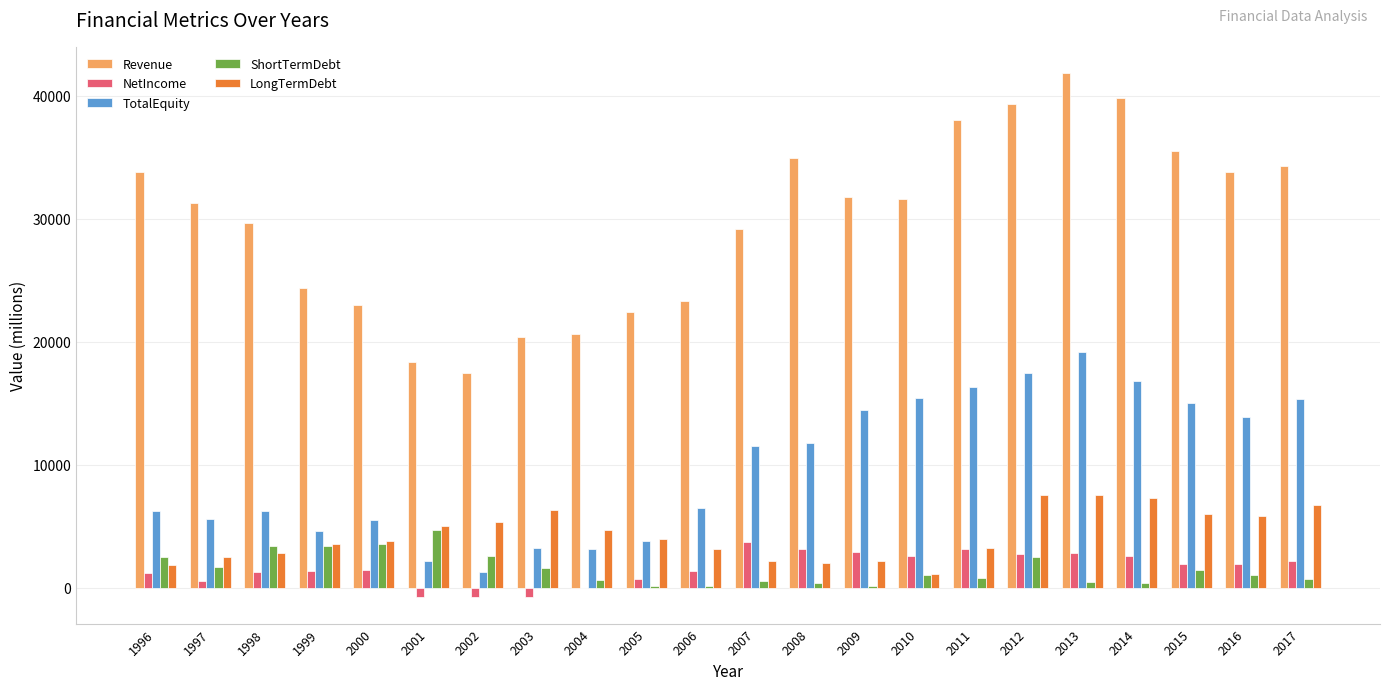

The TotalEquity series shows 6489 at 2006. True or false?

True